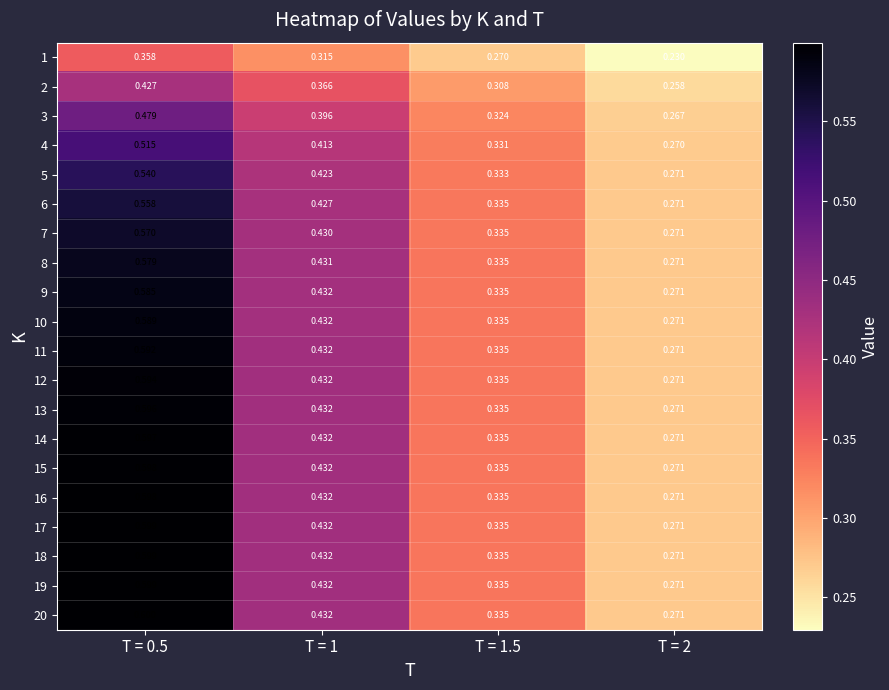

Which series has the largest total across all categories?

20